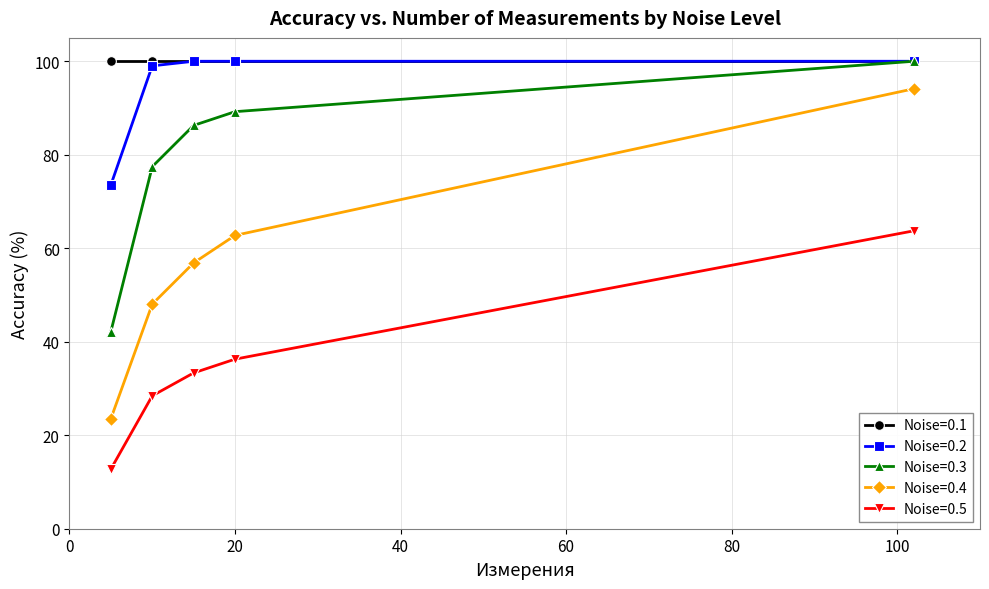

Which series has the largest total across all categories?

Noise=0.1